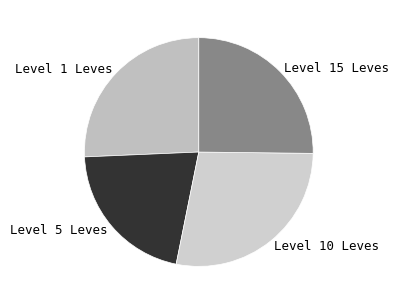

True or false: Level 1 Leves accounts for 19% of the total.

False